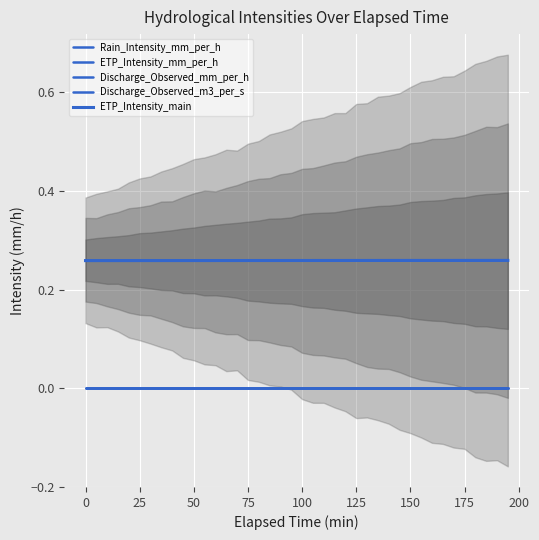

Which series has the largest total across all categories?

ETP_Intensity_mm_per_h